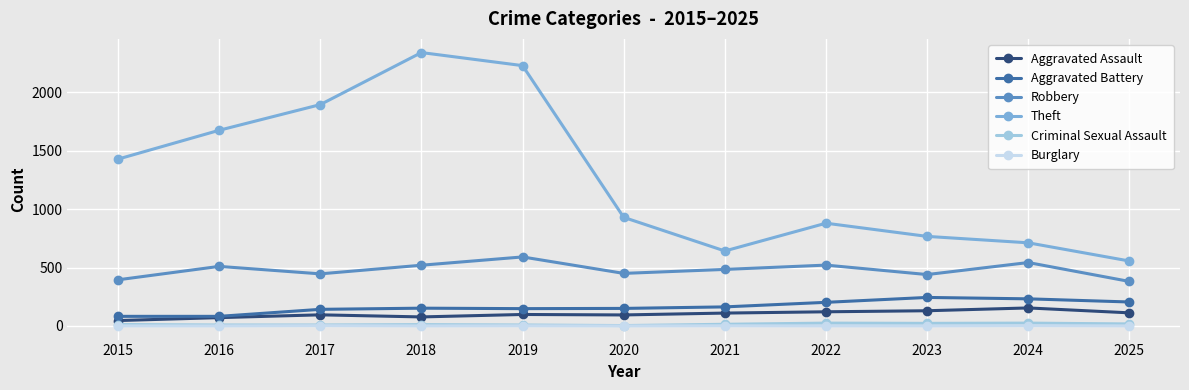

Which series has the largest range (max minus min)?

Theft